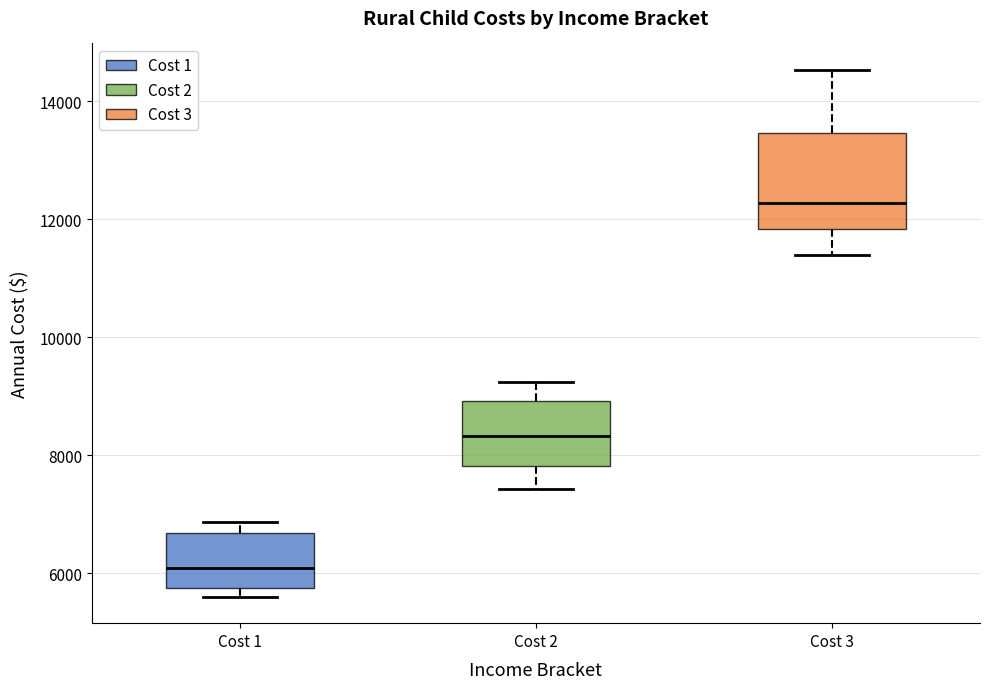

Comparing the boxes themselves (not the whiskers), which one is the tallest?

Cost 3